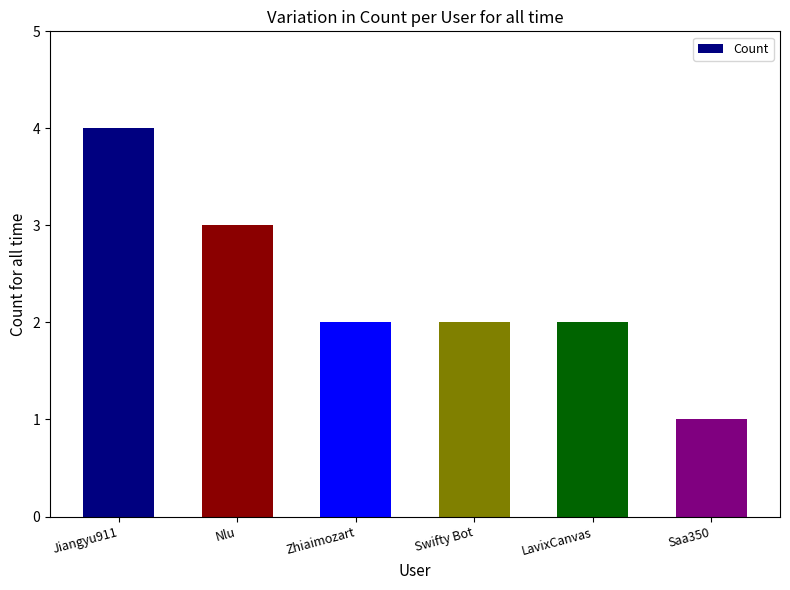

The chart shows a value of 1 at Swifty Bot. True or false?

False